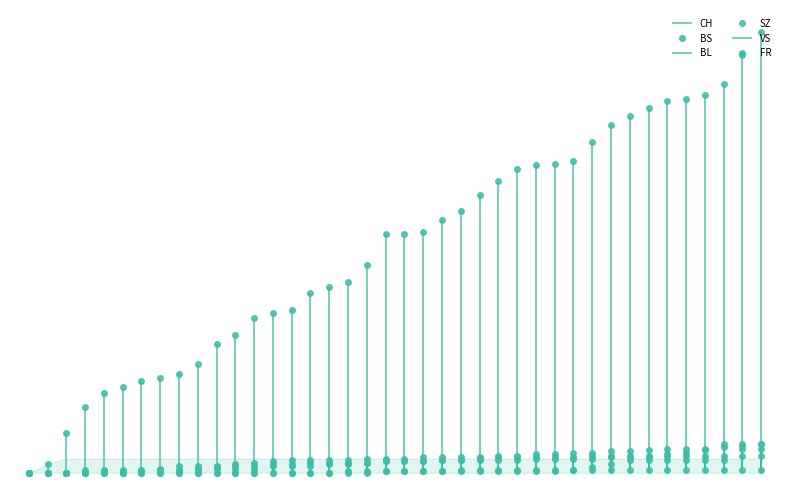

What is the value of the VS point at the 28th from the left?

8